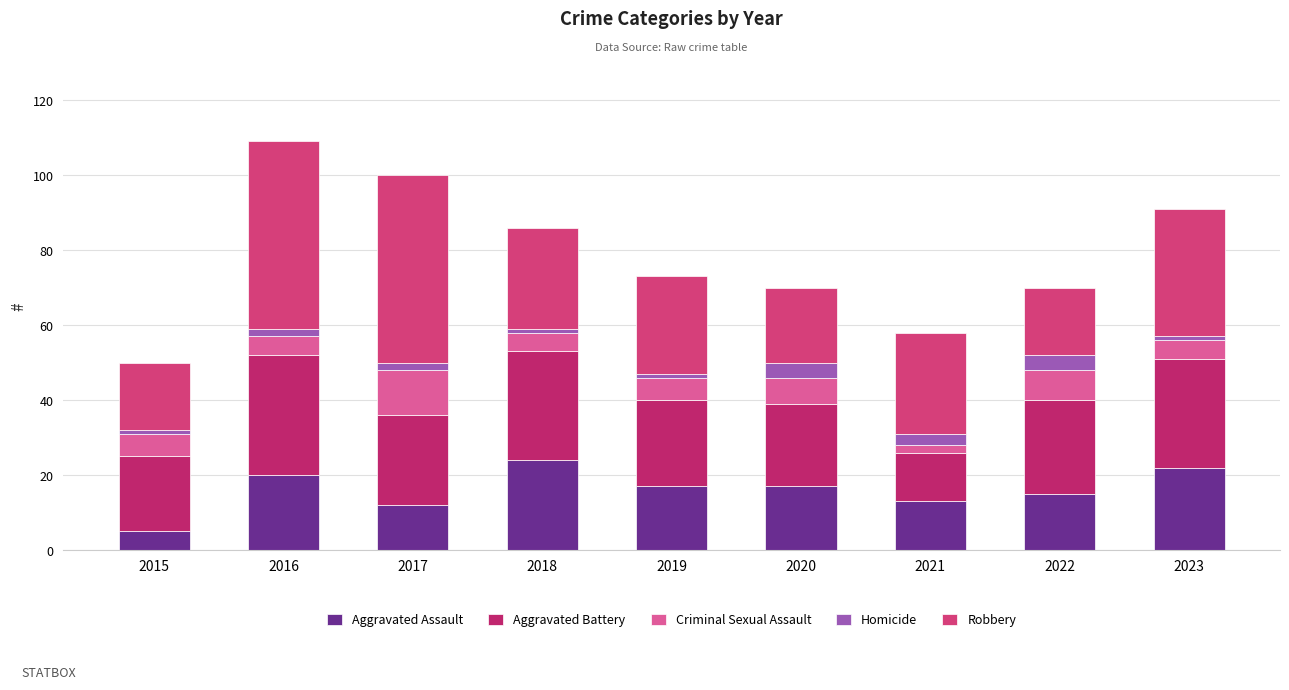

Between 2016 and 2018, which series saw the biggest shift?

Robbery